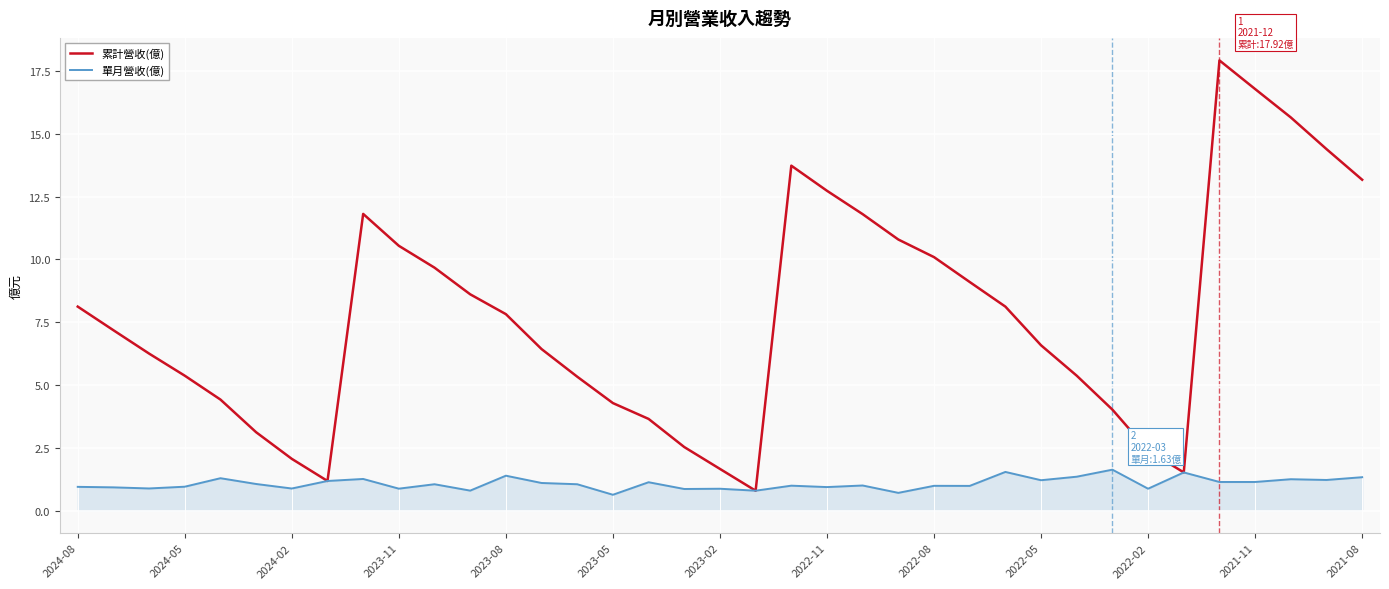

What is the maximum value shown in the chart?

17.9